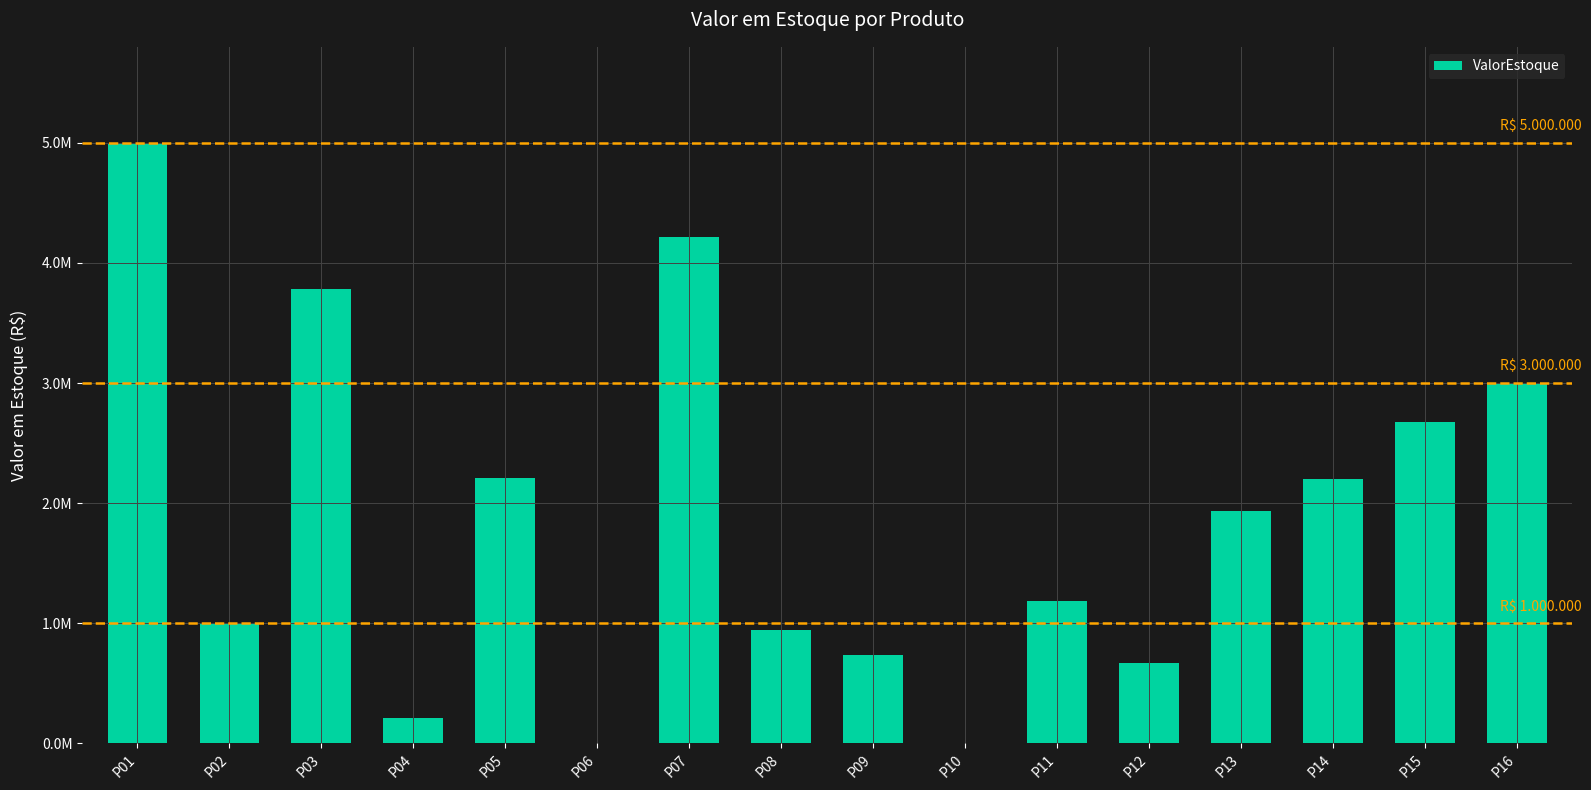

List the labels in order of value, smallest first.

P06, P10, P04, P12, P09, P08, P02, P11, P13, P14, P05, P15, P16, P03, P07, P01